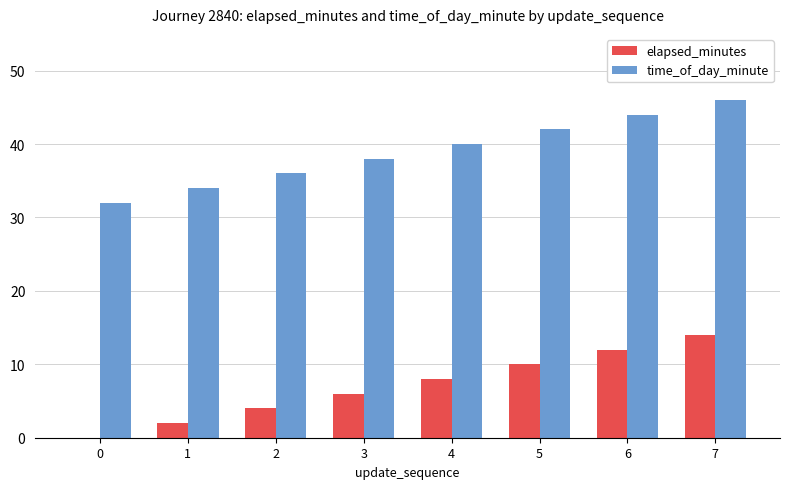

How many elapsed_minutes values are between 4 and 12?

5